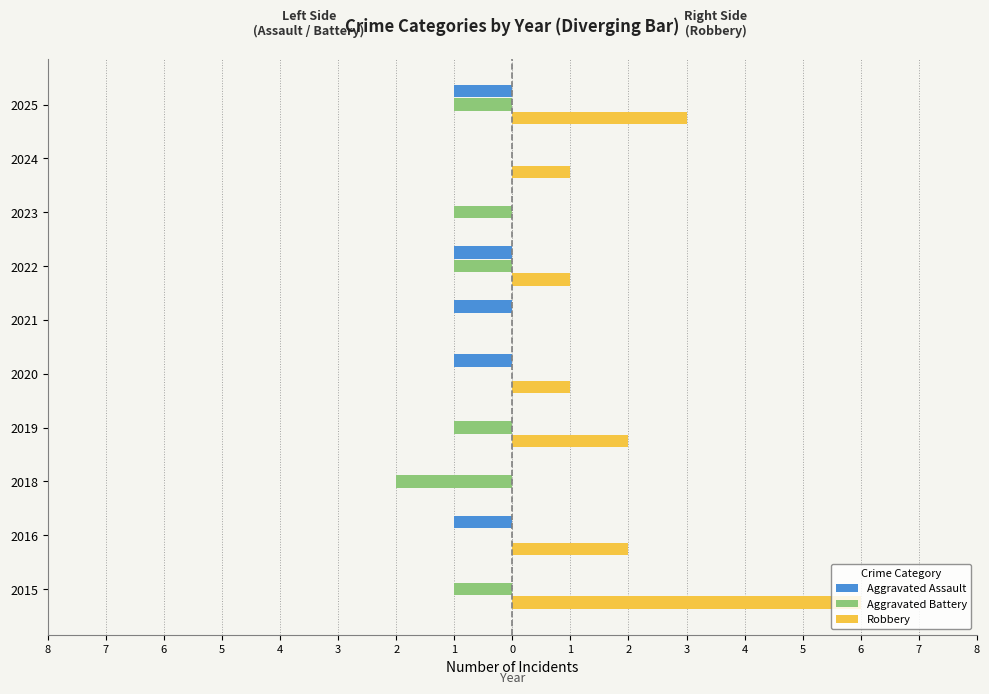

What are all the series names shown in the legend?

Aggravated Assault, Aggravated Battery, Robbery